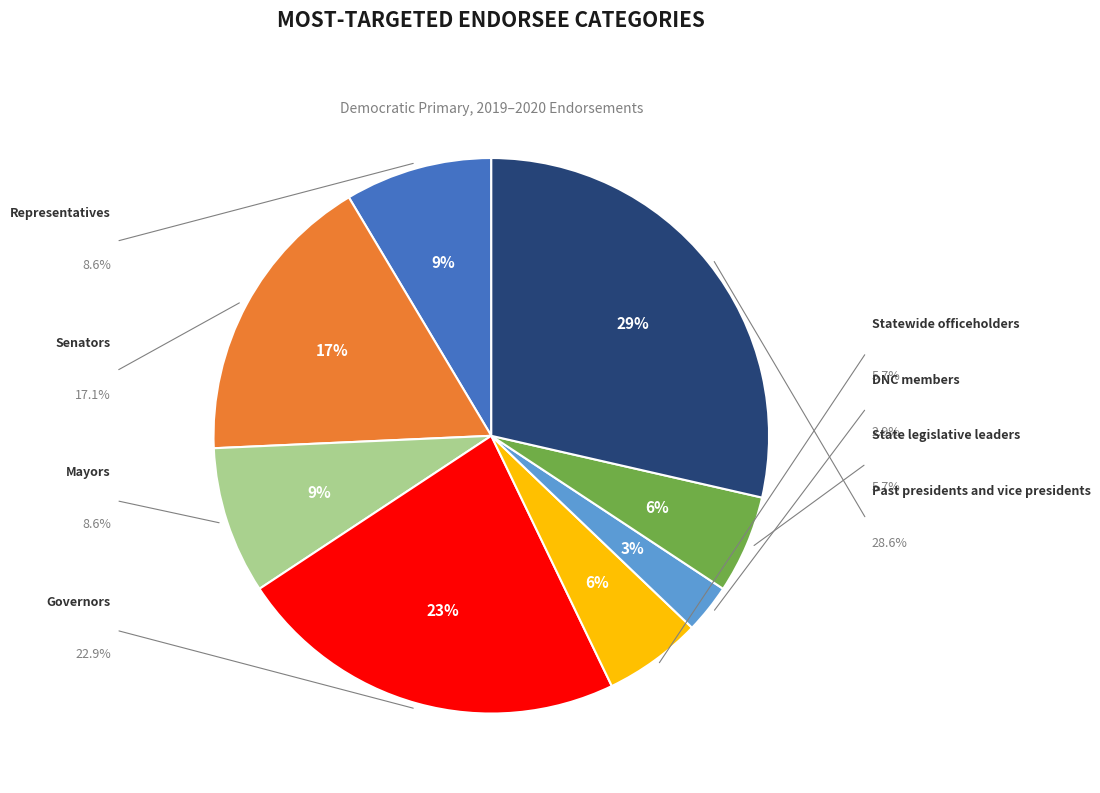

Is there any slice that represents more than half of the pie?

No